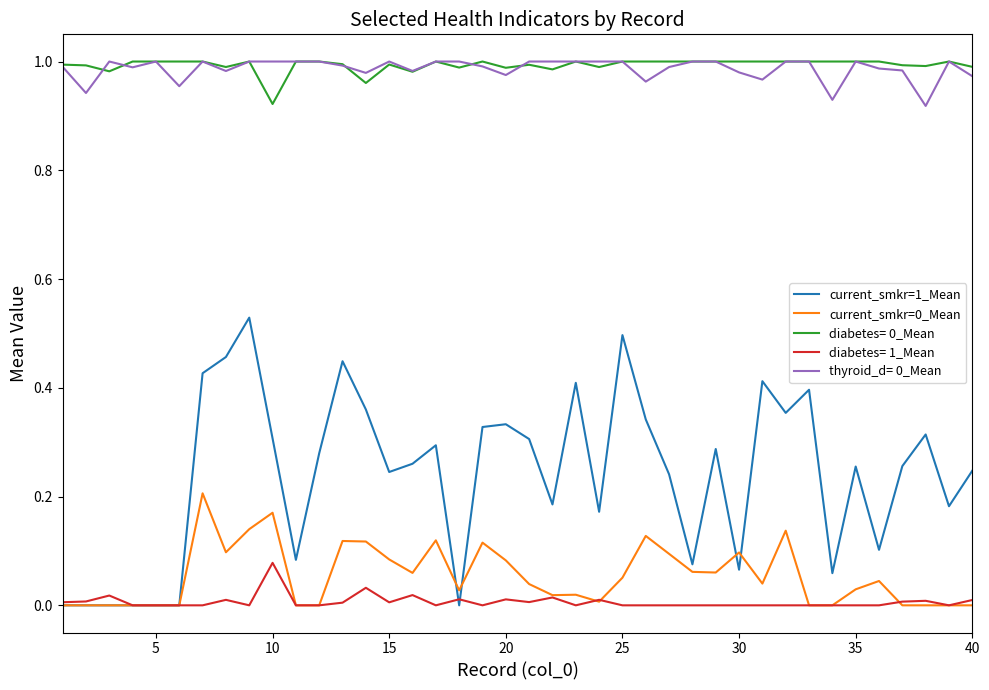

True or false: current_smkr=1_Mean and diabetes= 0_Mean intersect in this chart.

False